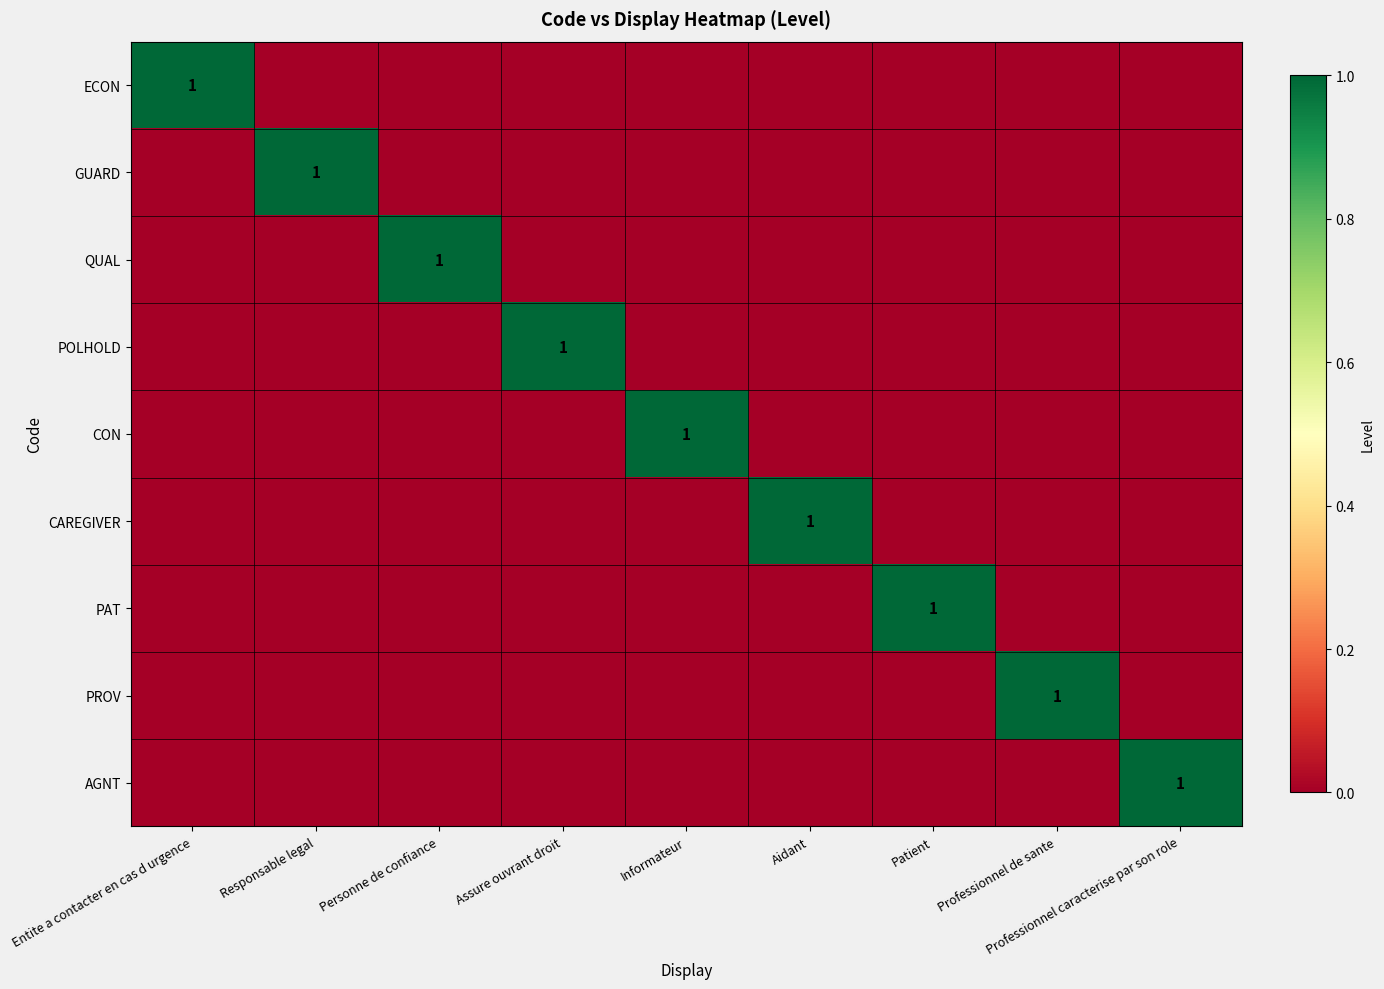

Is it true that ECON equals 0 at Entite a contacter en cas d urgence?

False